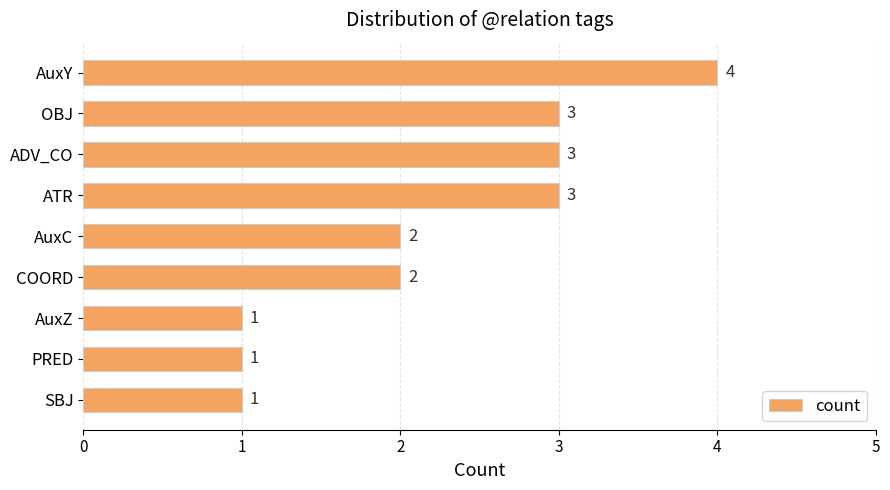

How many bars are there in total?

9